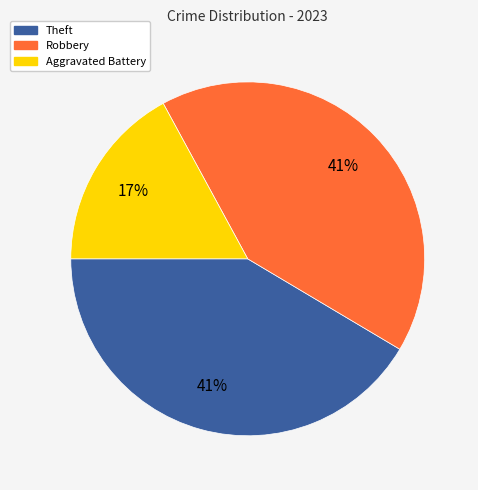

Is there a majority slice in this chart?

No